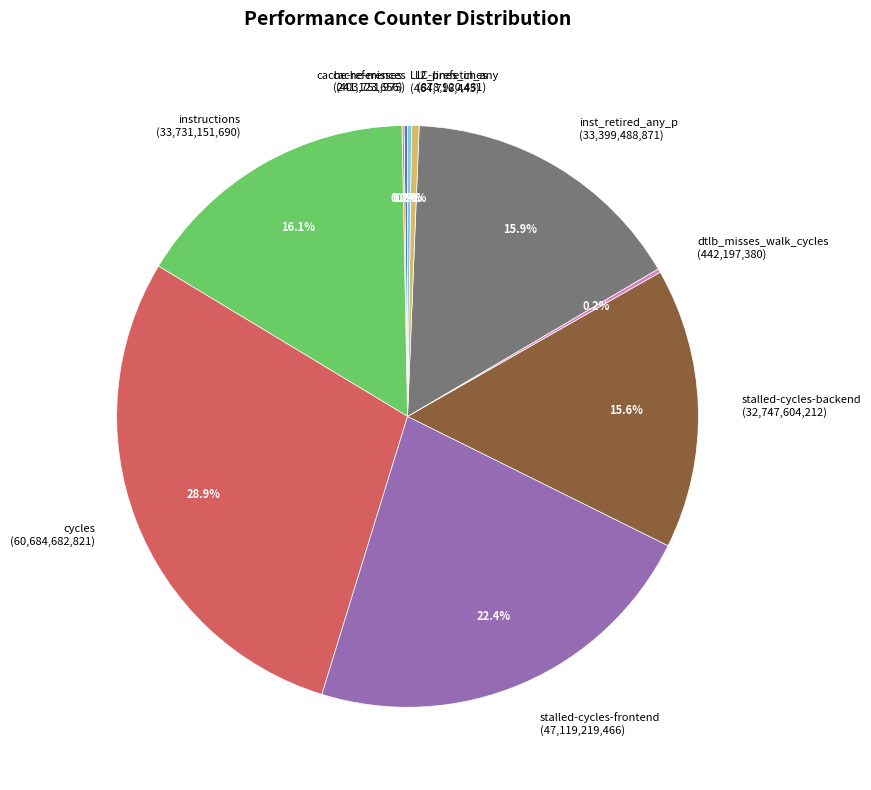

Combined, do instructions (33,731,151,690) and l2_lines_in_any (878,920,431) account for over 50%?

No